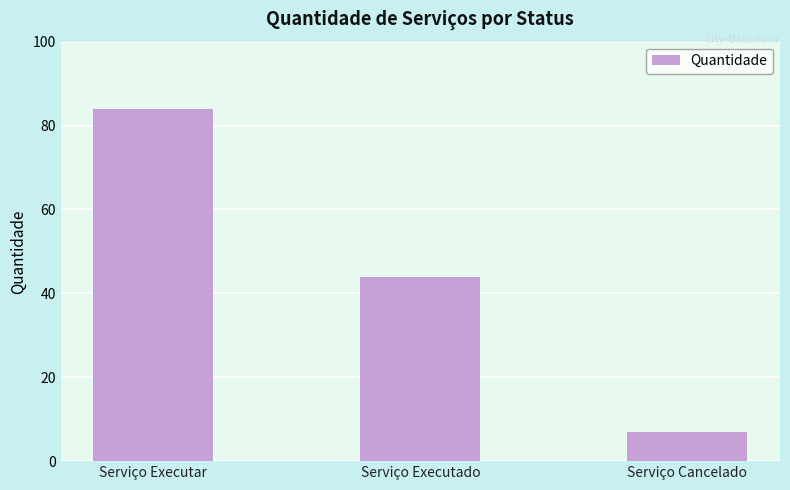

How many bars are there in total?

3